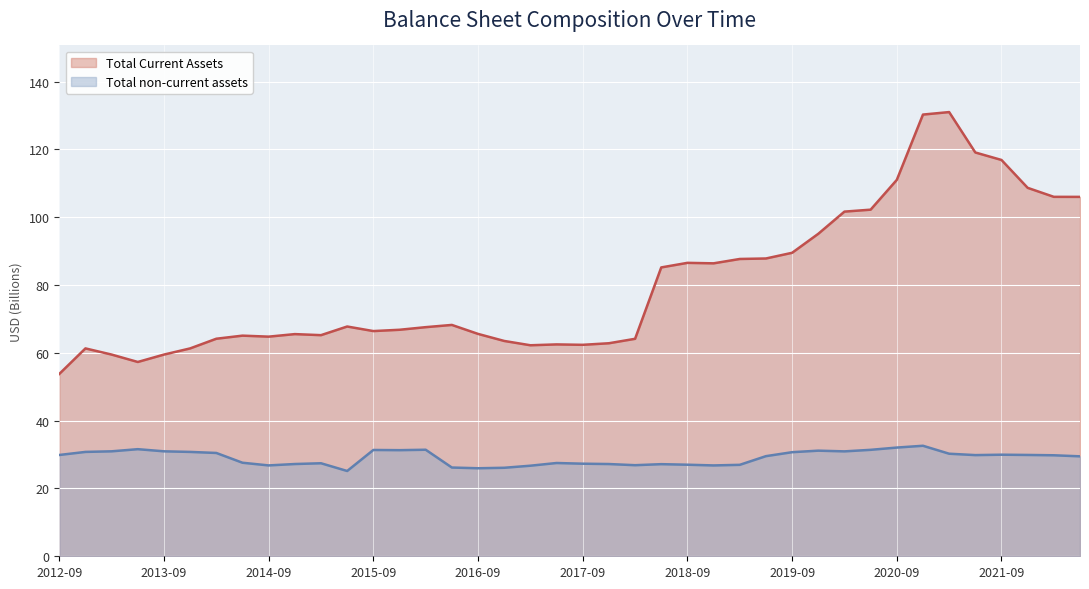

True or false: Total non-current assets and Total Current Assets cross at least once.

False